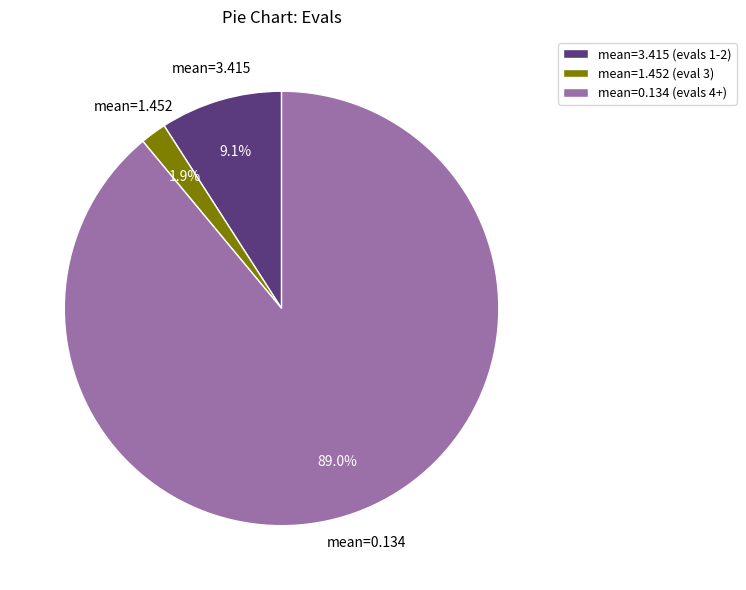

Which slice represents more than half of the pie?

mean=0.134 (evals 4+)